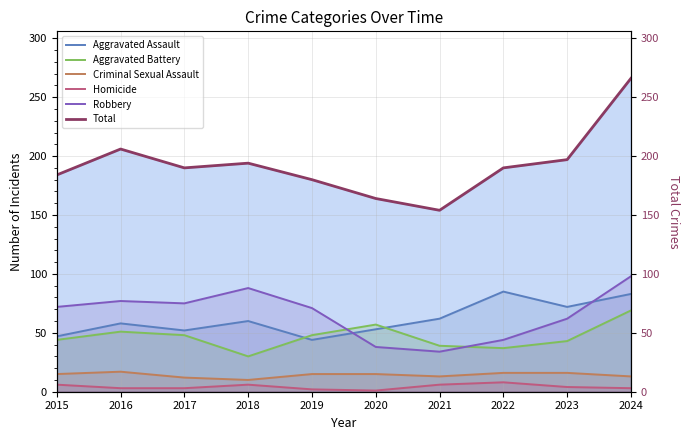

What is the sum of the Criminal Sexual Assault values at 2018 and 2022?

26